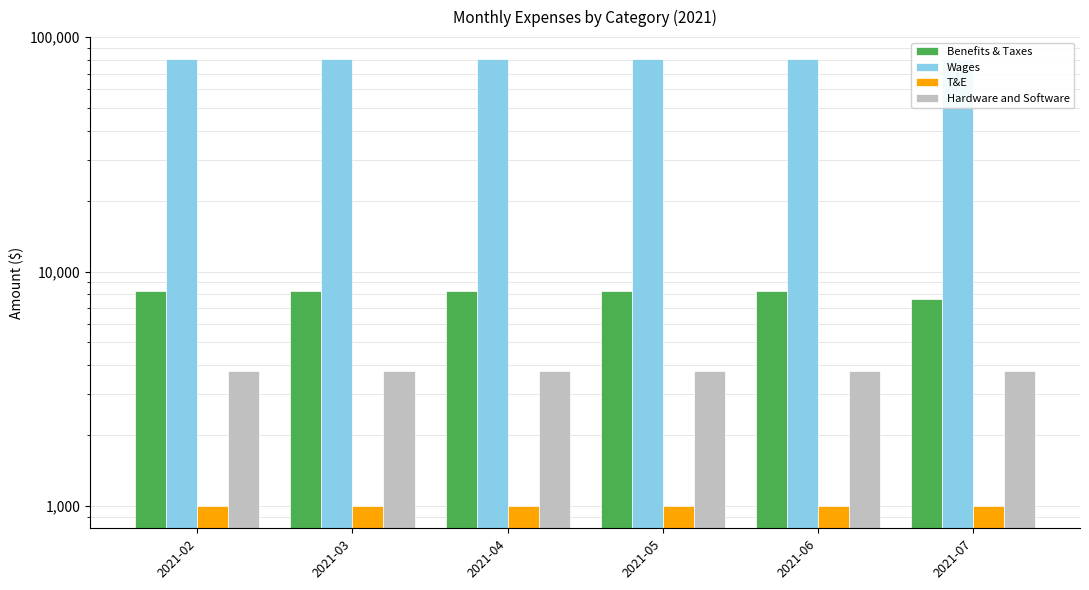

Are the bars grouped side by side (vs. stacked)?

Yes